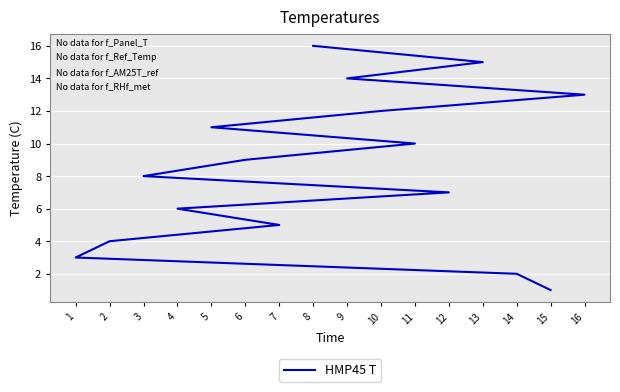

What value does the data have at 6, to the nearest 5?

10